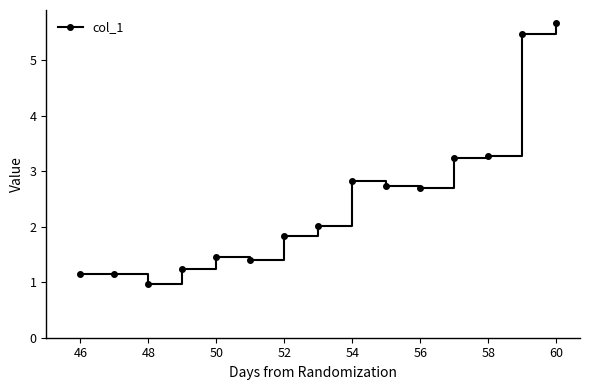

What is the value of the 7th point from the left?

1.8